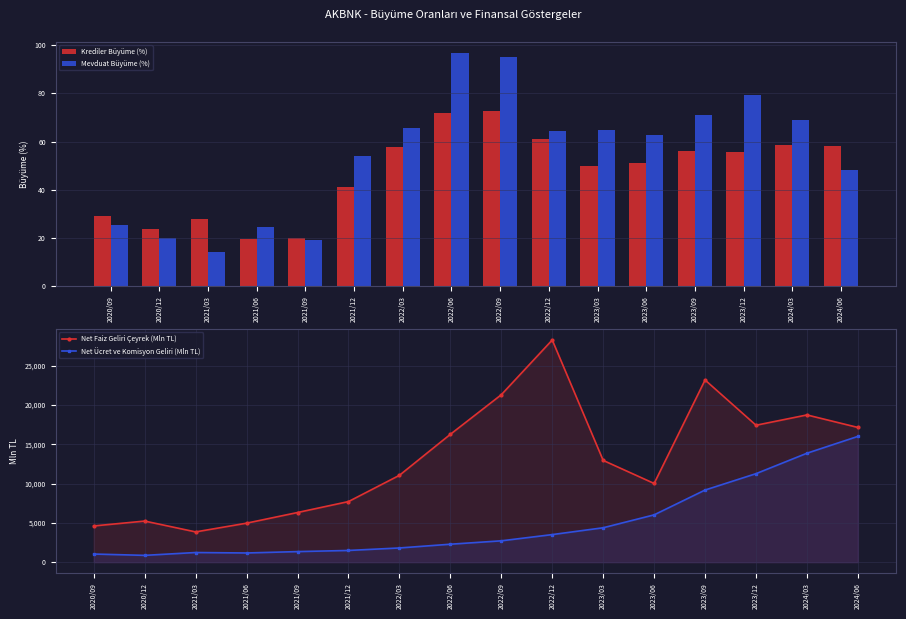

At which label does Krediler Büyüme (%) first exceed 55?

2022/03